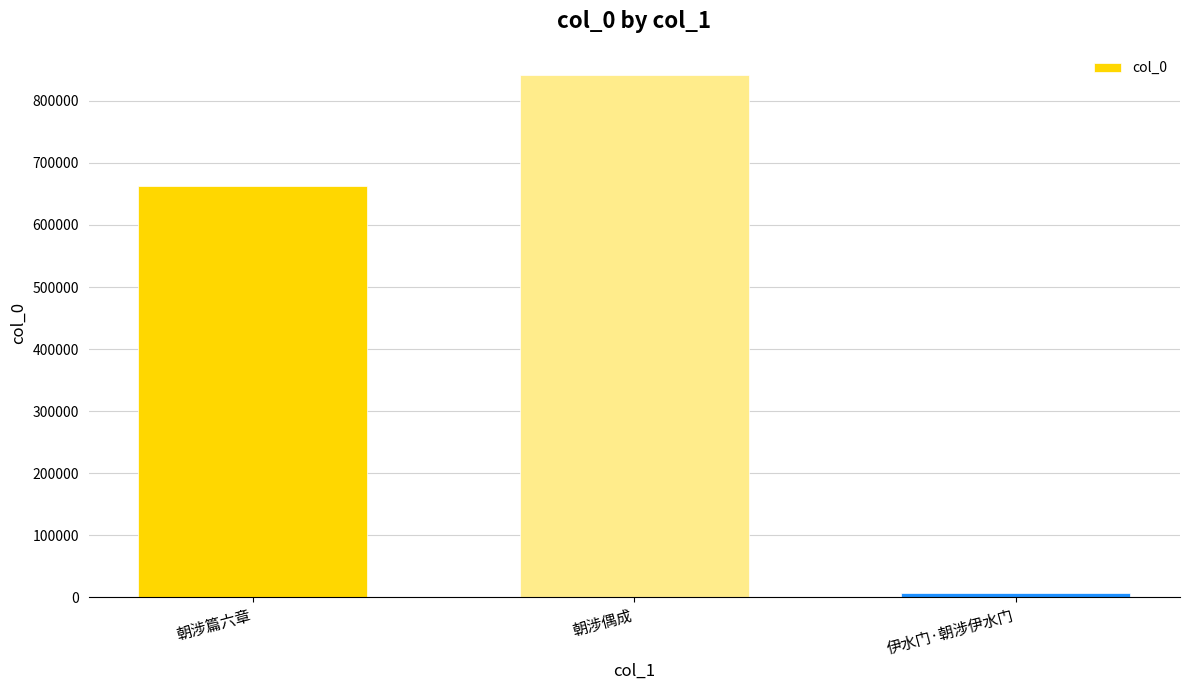

Rank the categories by value from lowest to highest.

伊水门·朝涉伊水门, 朝涉篇六章, 朝涉偶成